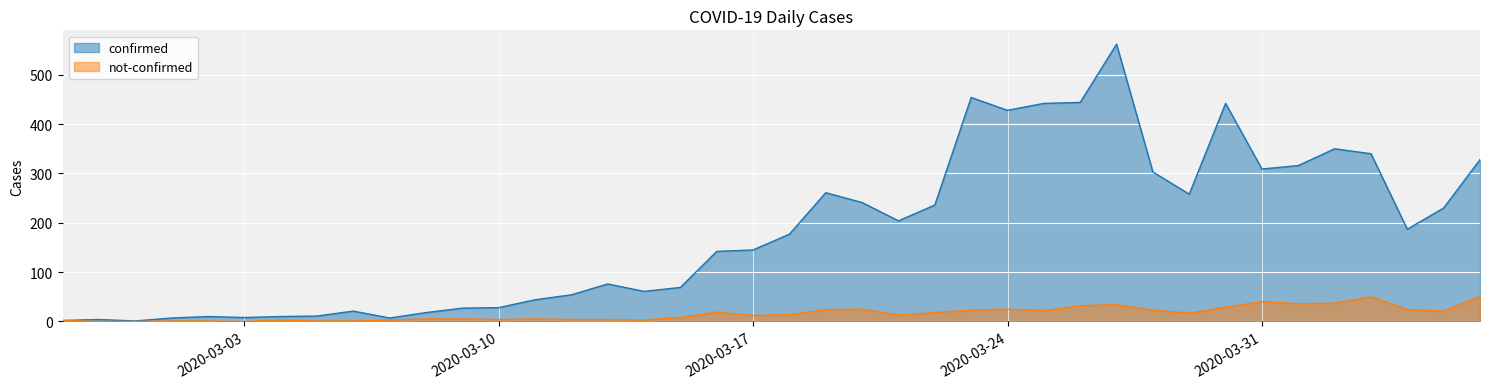

At which label does not-confirmed first exceed 14?

2020-03-16